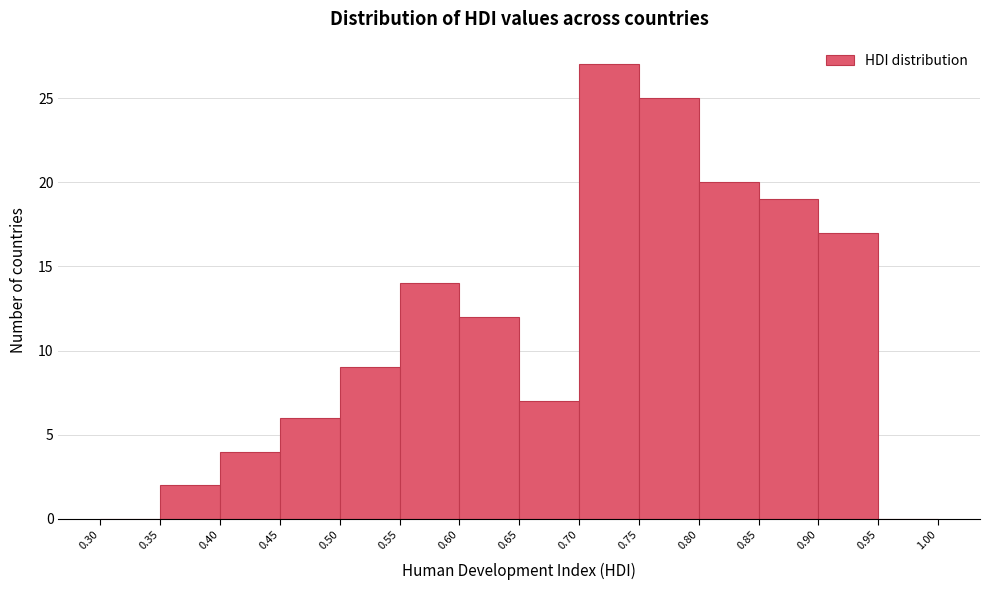

Which range on the x-axis has the tallest bar?

0.70 to 0.75